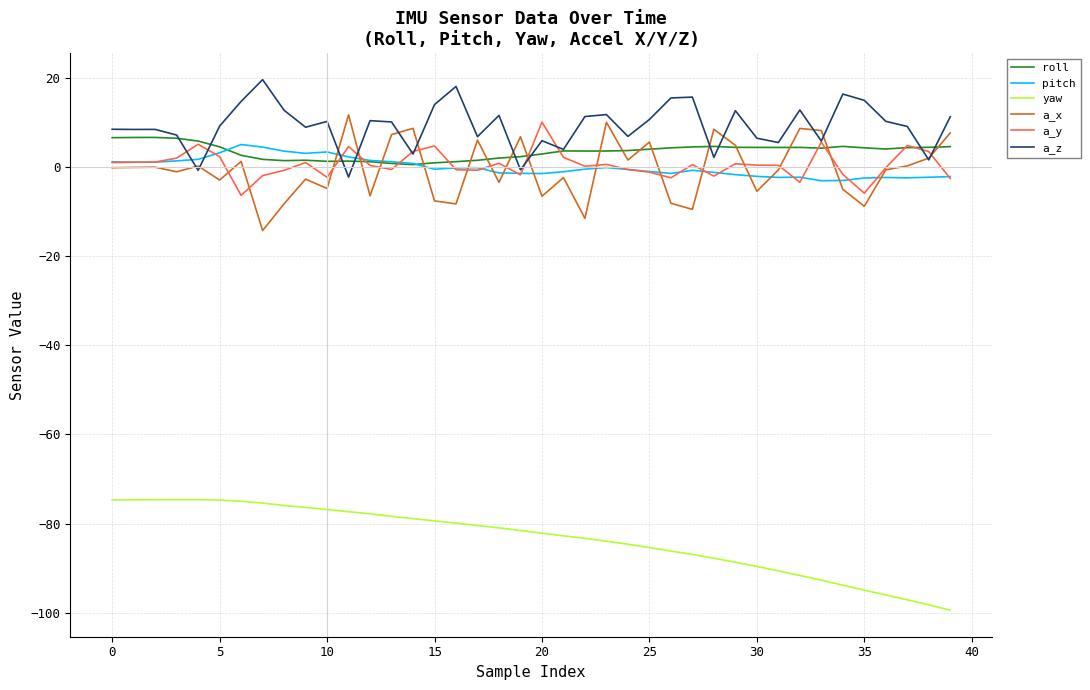

Rank the series by their maximum value, from lowest to highest.

yaw, pitch, roll, a_y, a_x, a_z